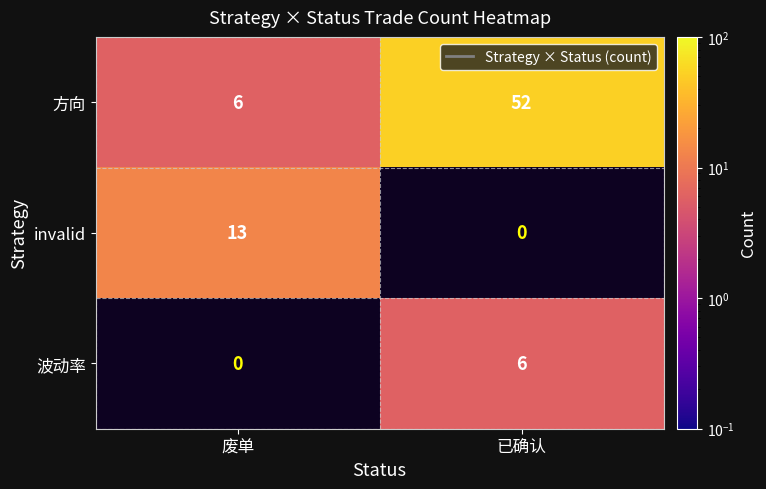

Count the number of categories in the chart.

2